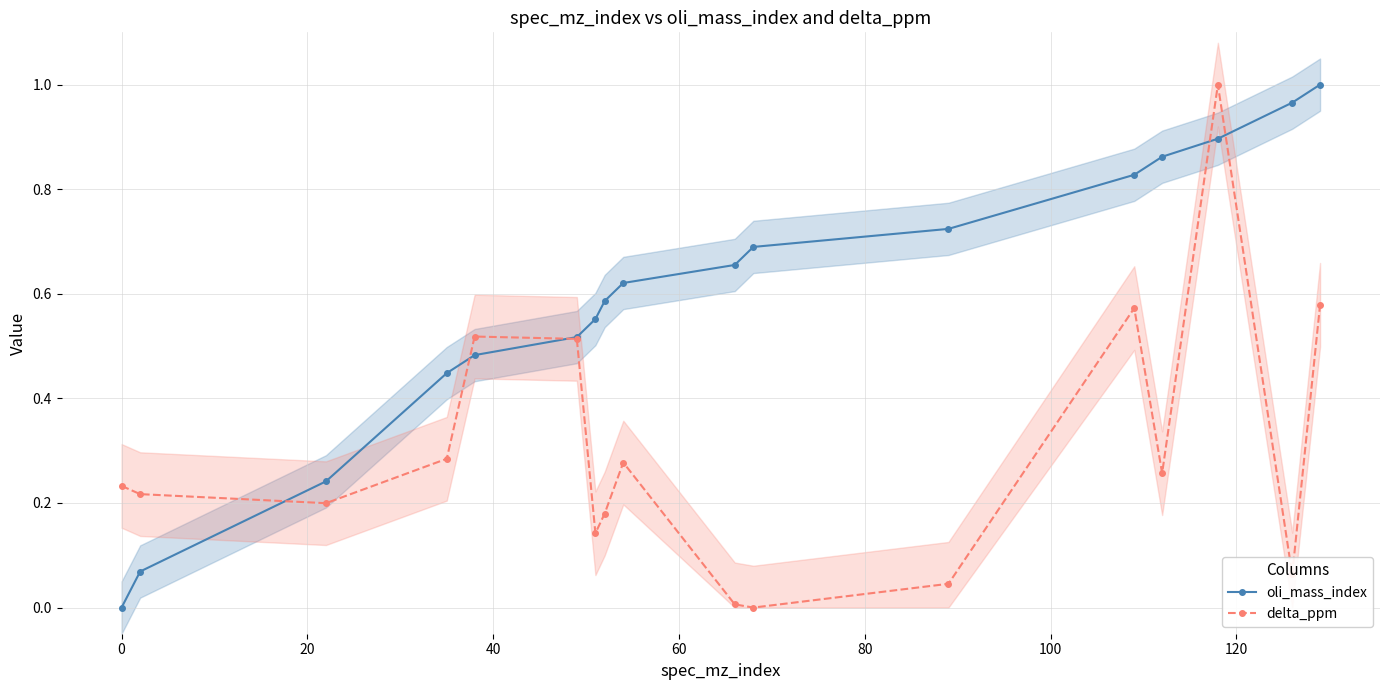

Which series has the largest range (max minus min)?

oli_mass_index